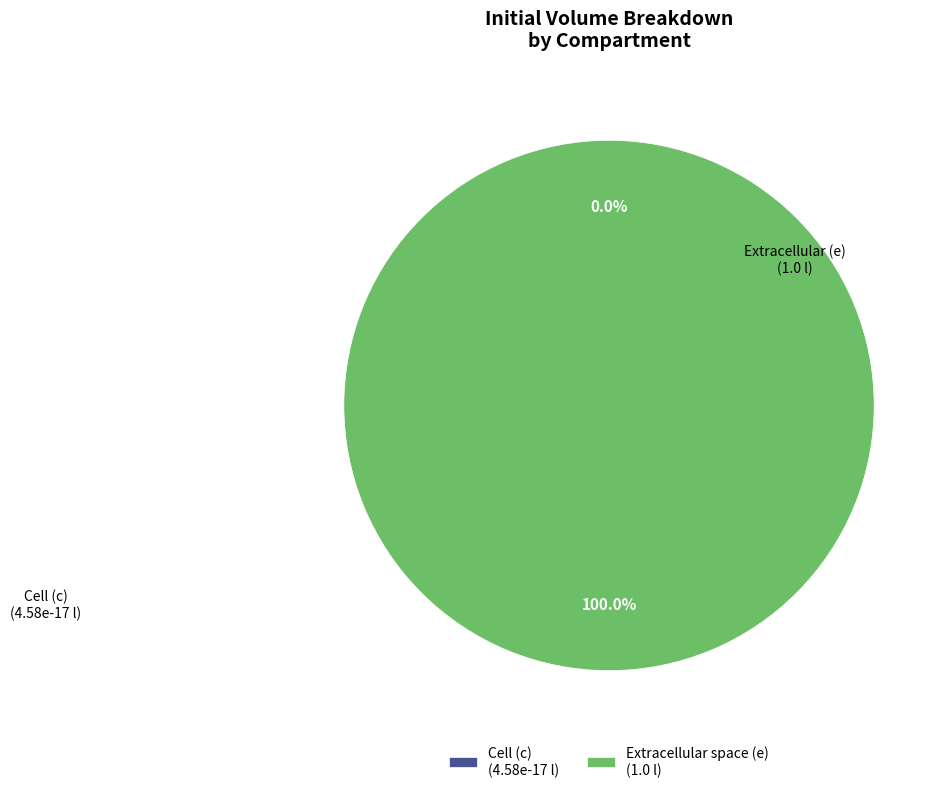

True or false: c accounts for 0% of the total.

True